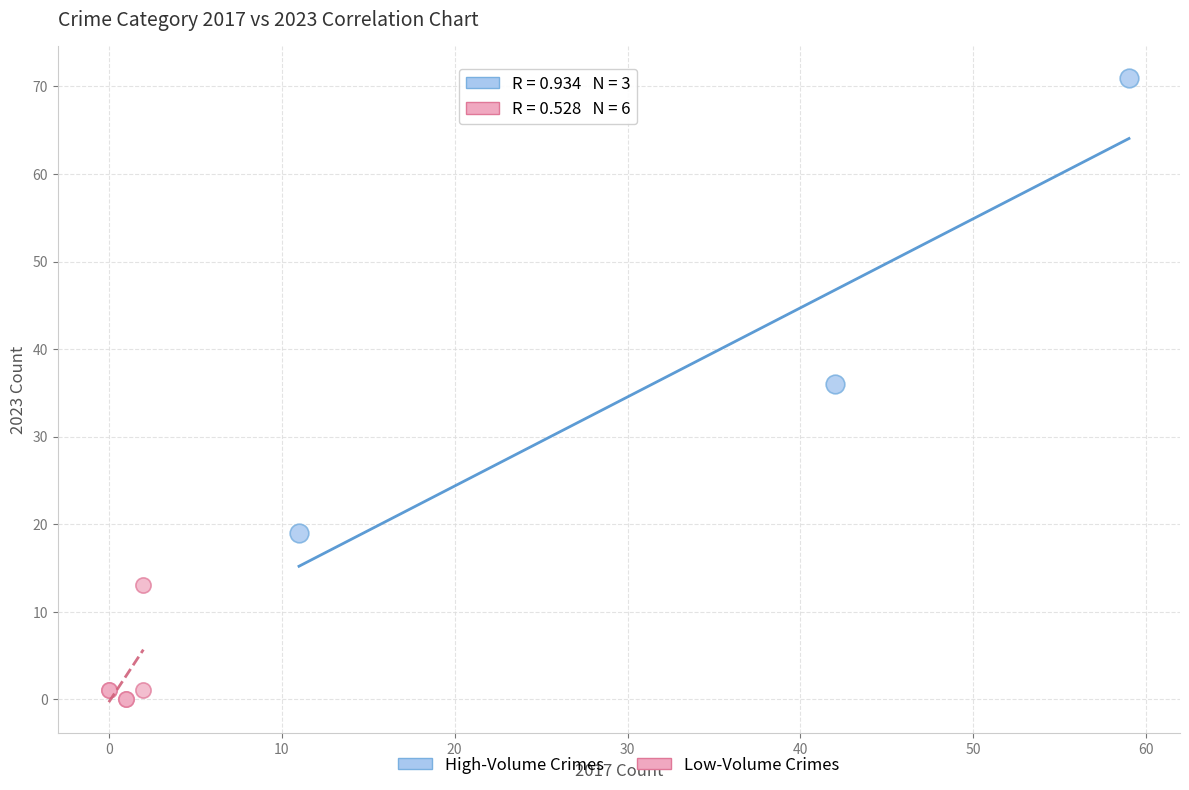

Which series has the largest Y range (max minus min)?

High-Volume Crimes